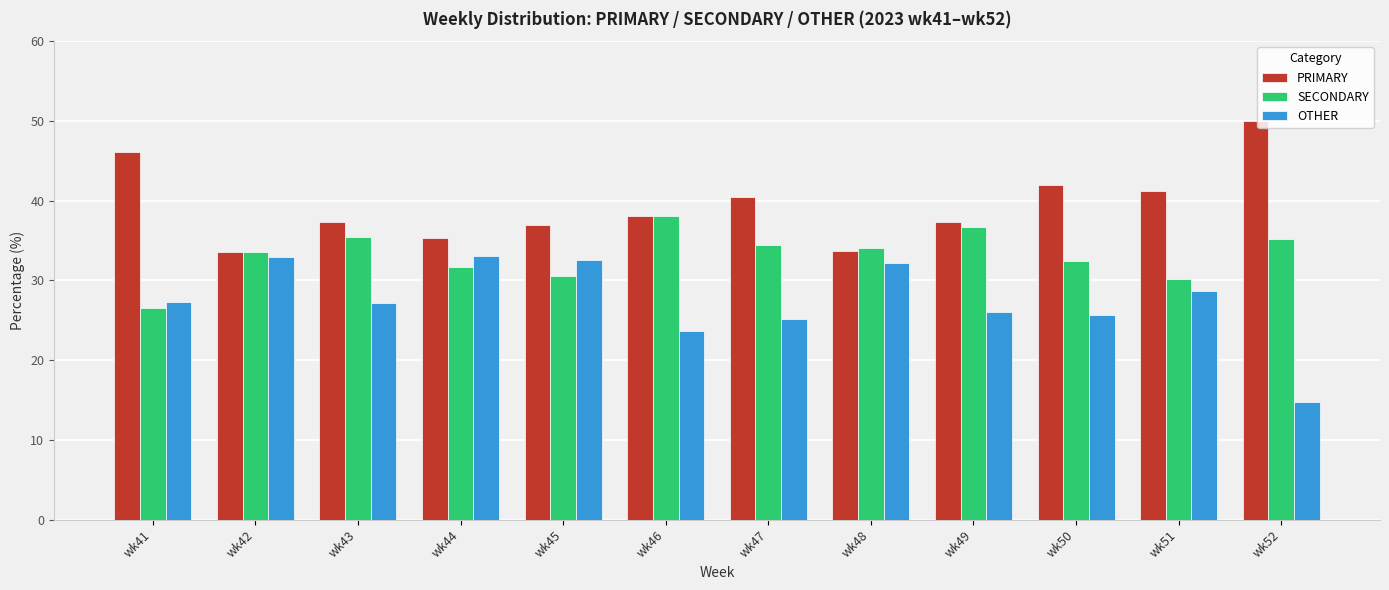

What is the difference between the second highest and minimum values in the SECONDARY series?

10.2